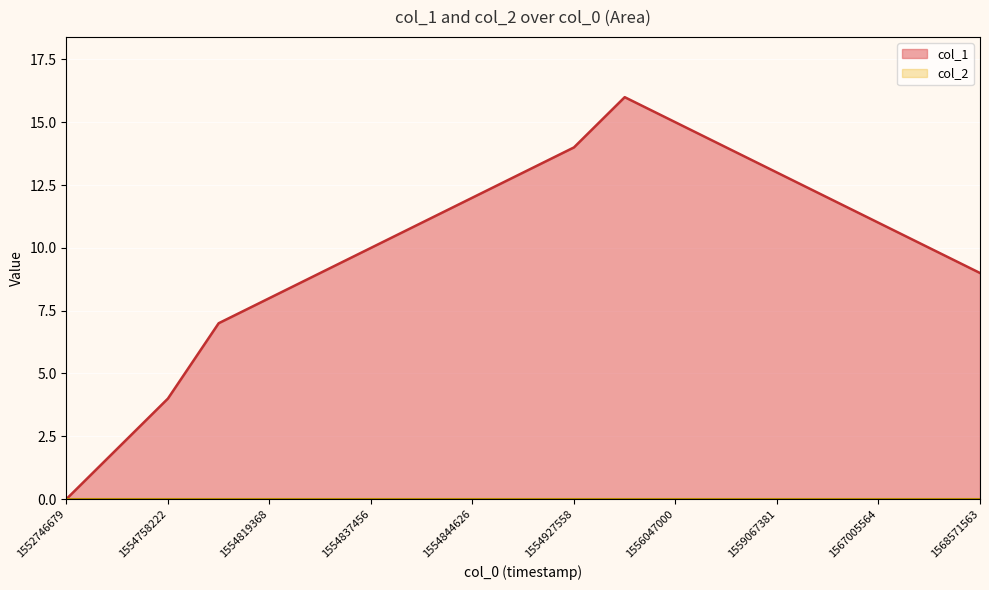

How many data points are above 11?

8